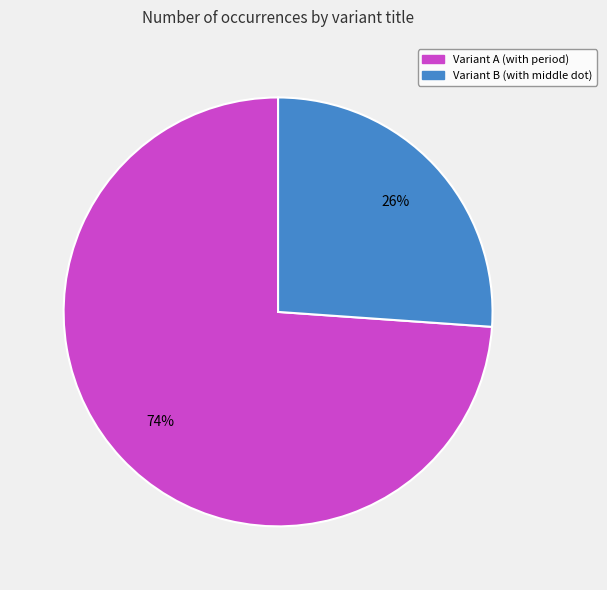

Is there a majority slice in this chart?

Yes